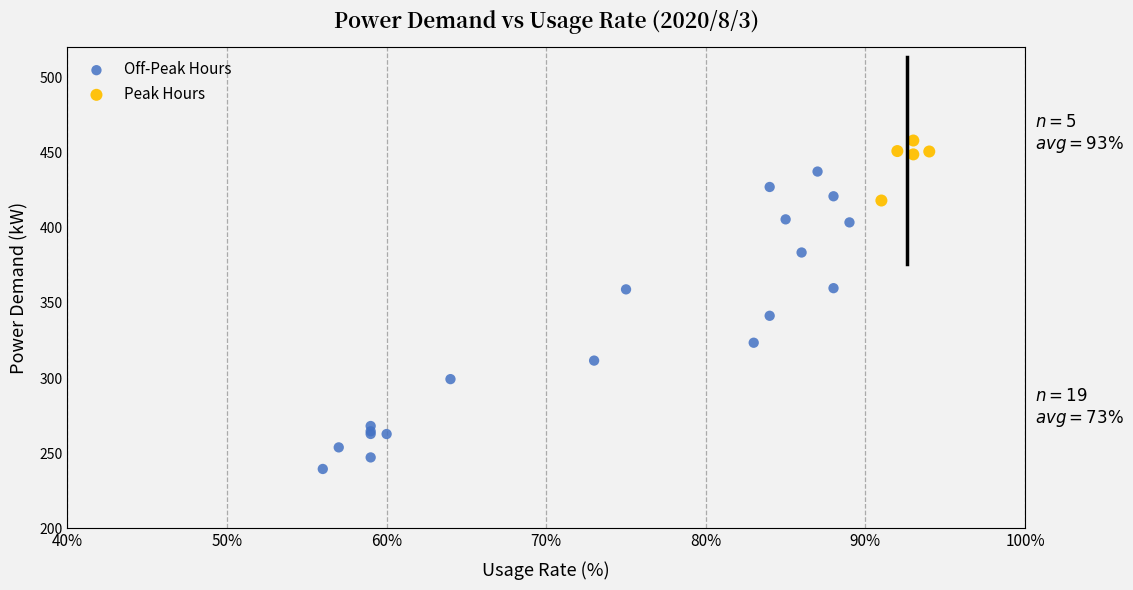

Which series reaches the maximum Y coordinate?

Peak Hours